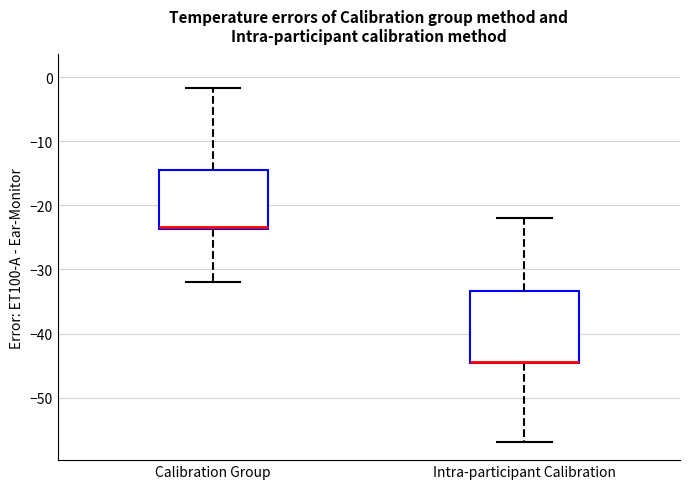

Where is the lower edge of the box for Intra-participant Calibration on the y-axis? The values are not printed on the chart, so give them approximately, as read against the axis.

-45